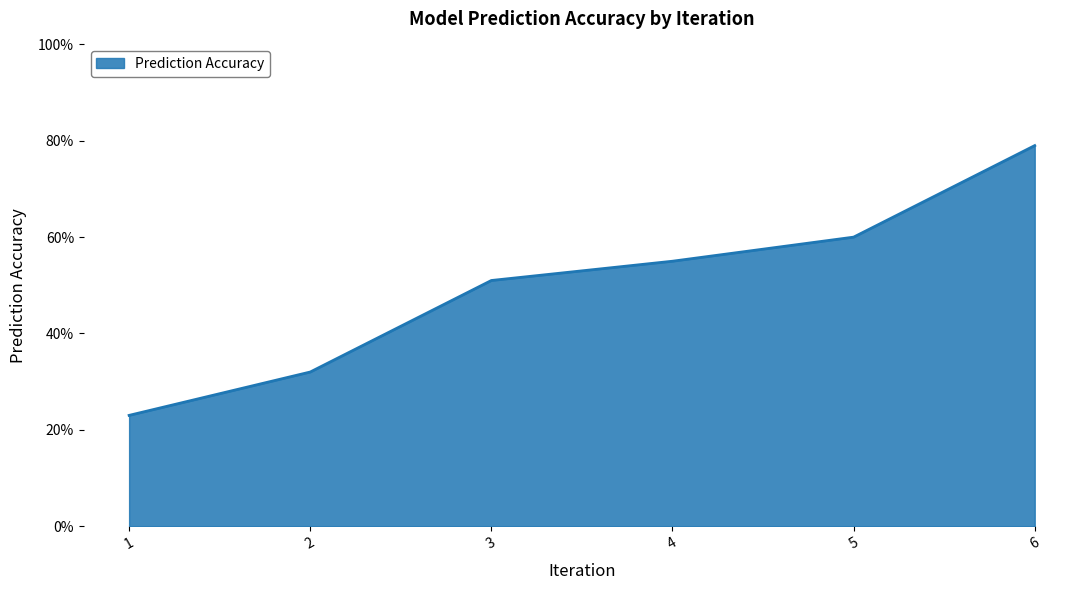

Reading right to left, list all the values displayed in this chart.

6=0.8	5=0.6	4=0.6	3=0.5	2=0.3	1=0.2